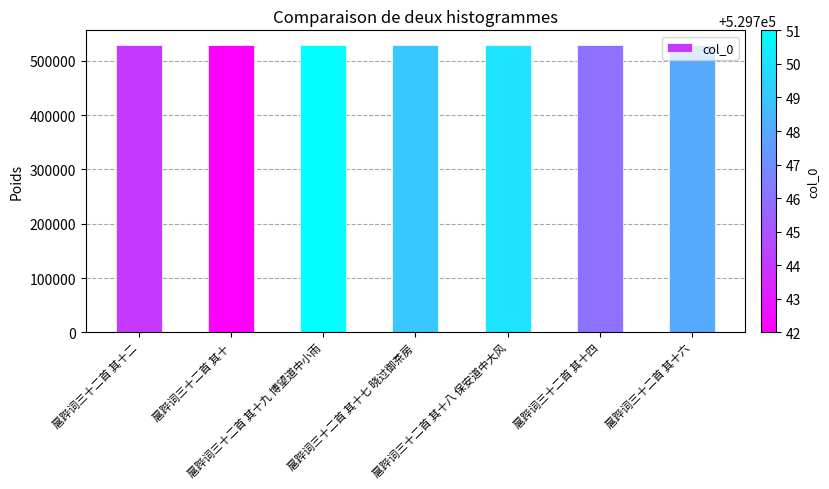

The chart shows a value of 774768 at 扈跸词三十二首 其十七 晓过御茶房. True or false?

False